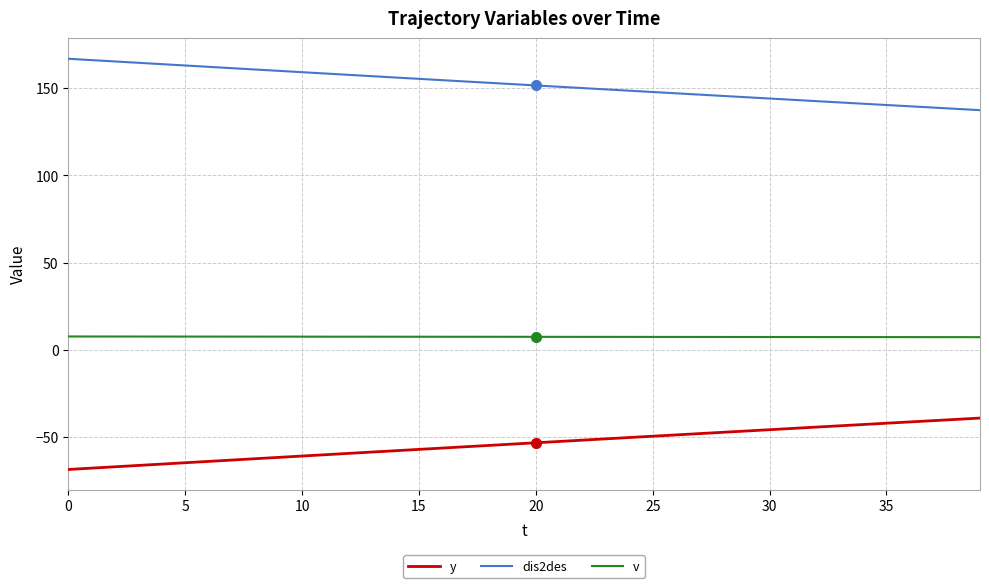

List the series in order of their overall mean, lowest first.

y, v, dis2des